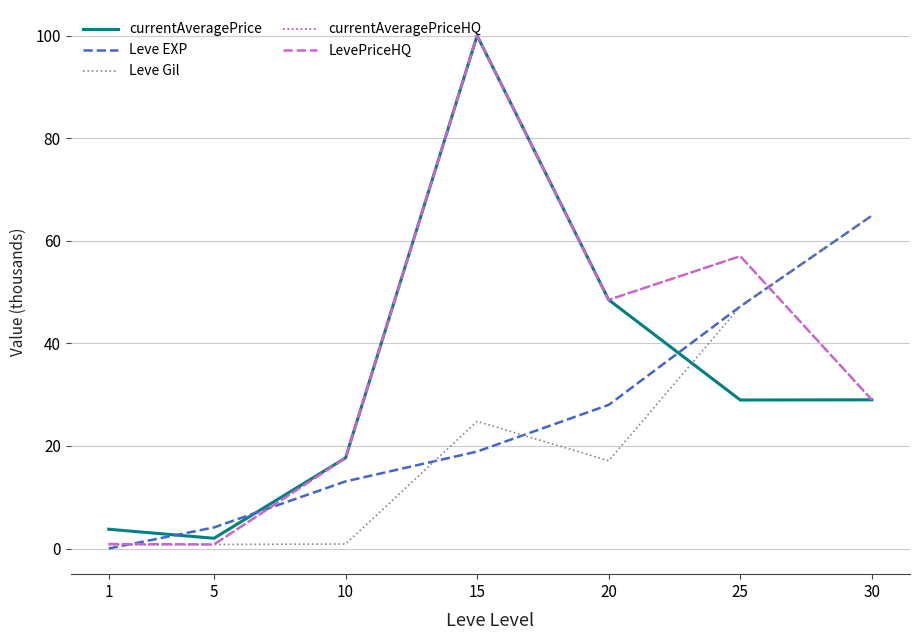

What is the difference between the highest and lowest values at 20?

31.4